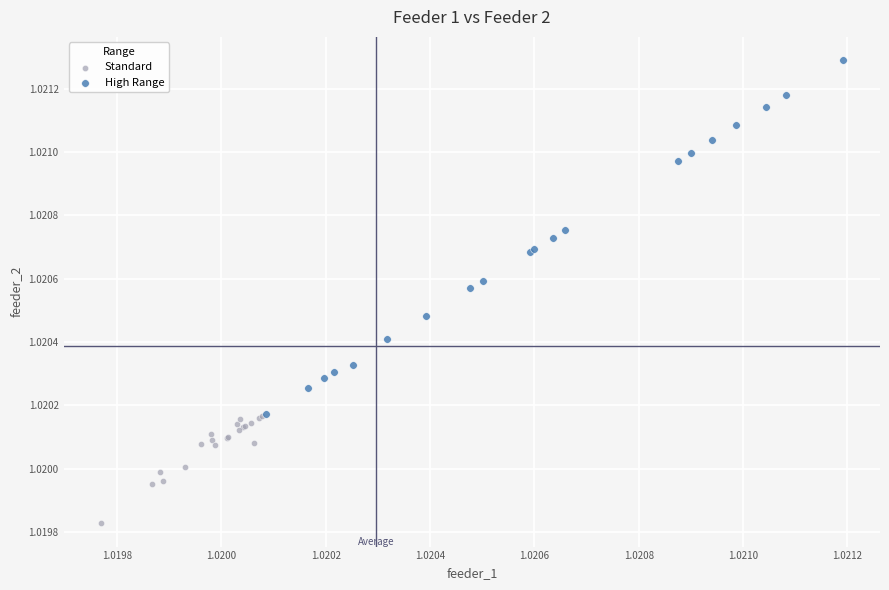

What are all the series names shown in the legend?

Standard, High Range